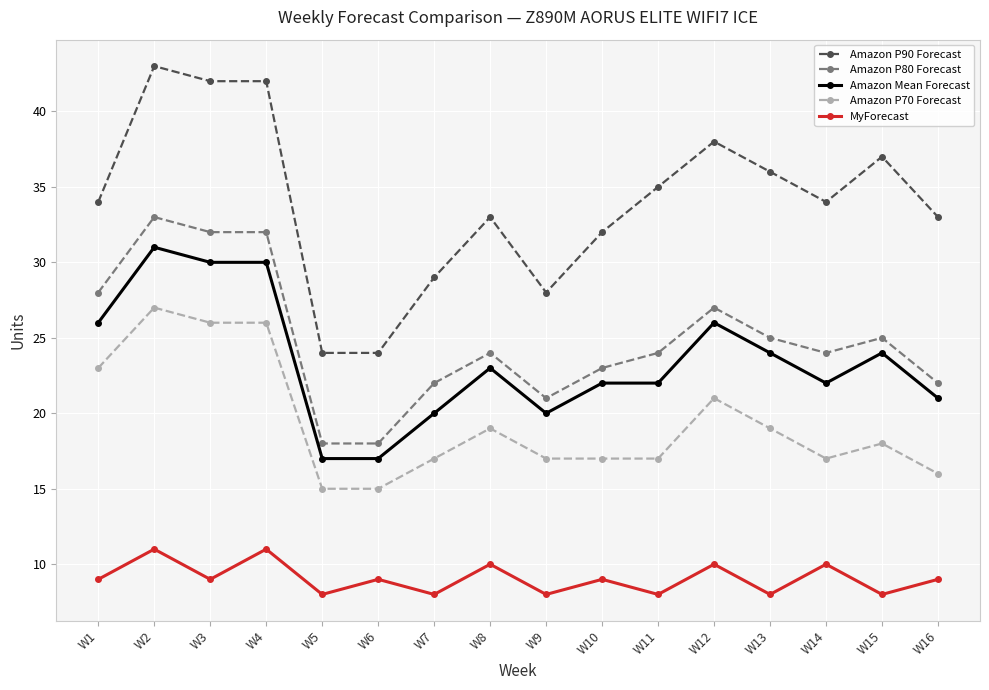

At which category does the chart reach its peak across all series?

W2